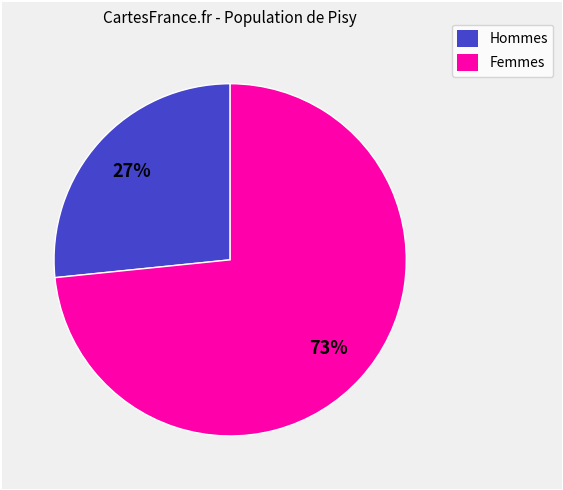

Is there a majority slice in this chart?

Yes